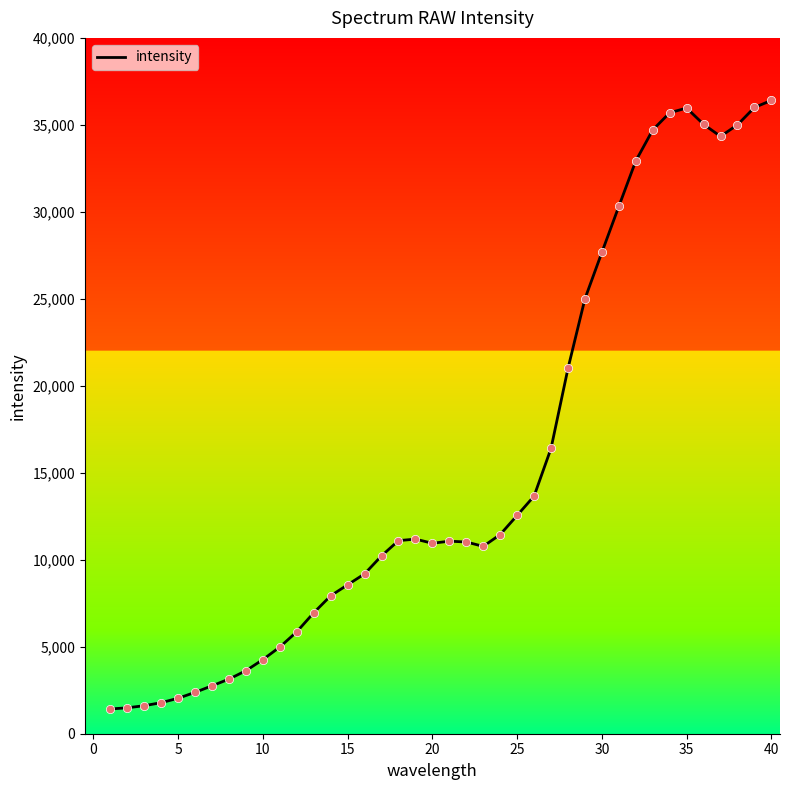

What is the greatest value displayed?

36407